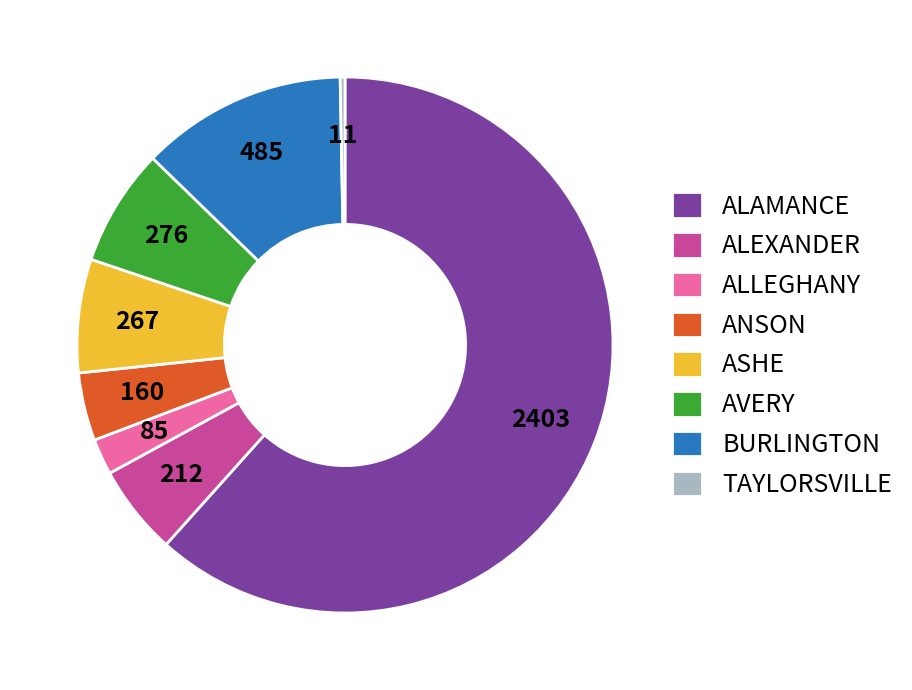

Is it true that 212 is 1% of the pie?

False